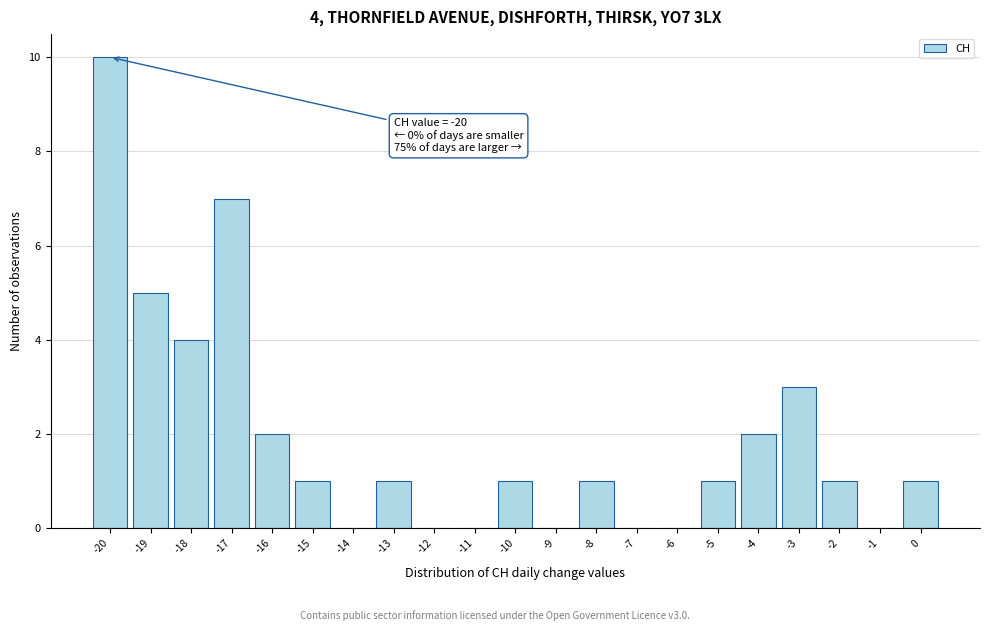

Over which range of the x-axis is the bar tallest?

-20.5 to -19.5